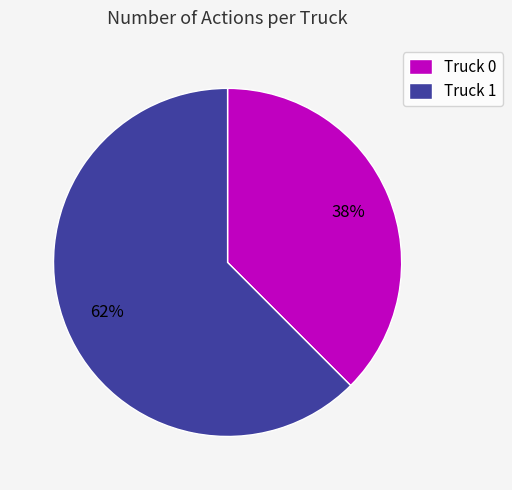

To the nearest percent, what is the average slice percentage?

50%